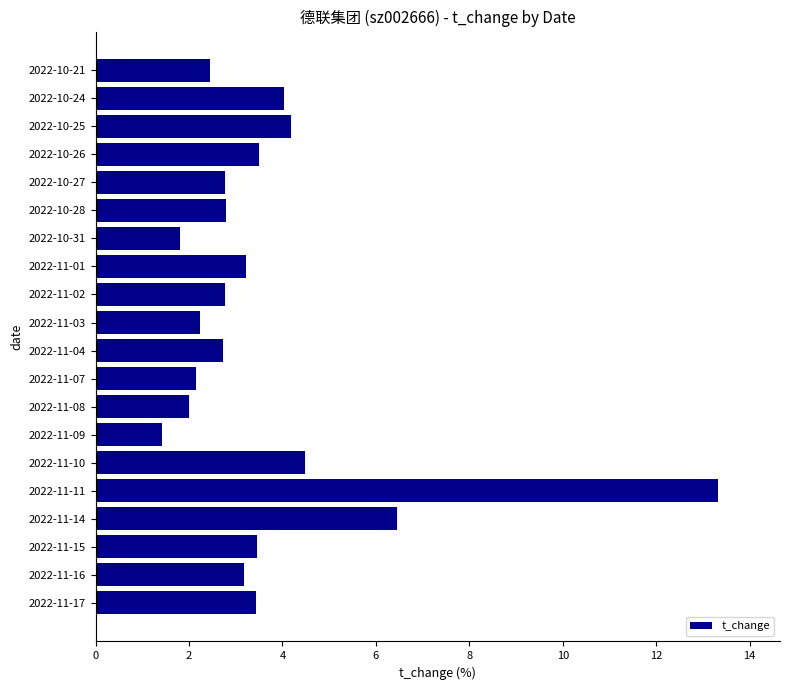

True or false: the data shows 4.6 at 2022-11-04.

False